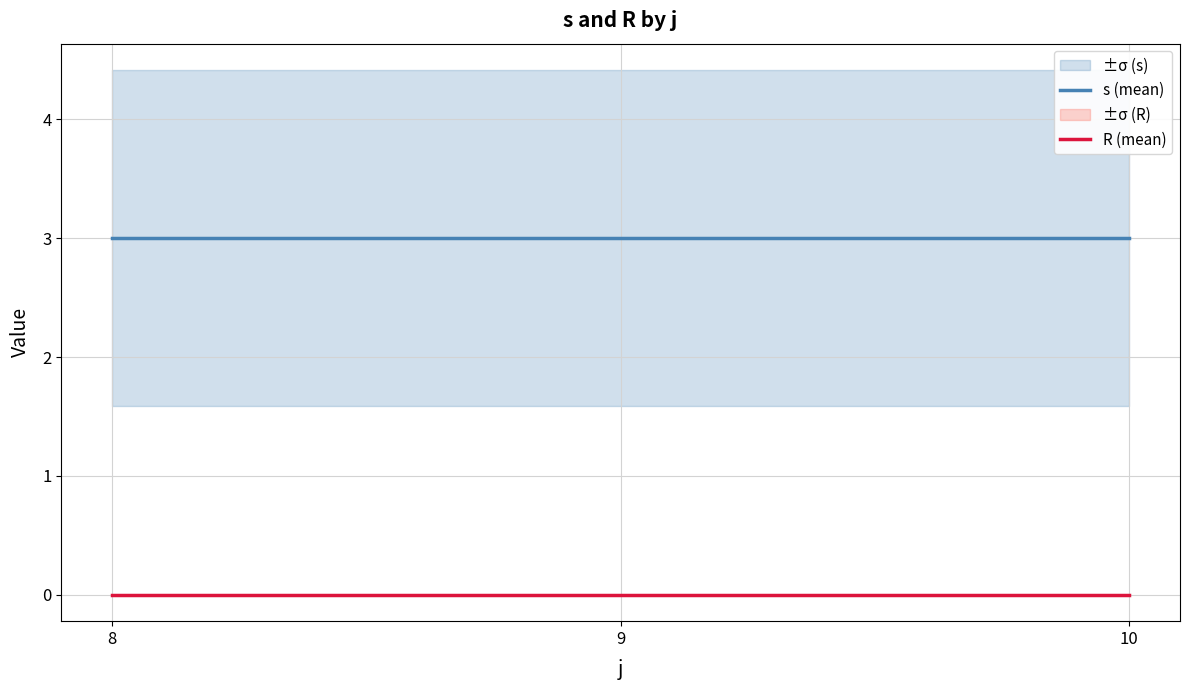

Reading left to right, what are all the values shown in this chart?

s (mean): 8=3	9=3	10=3
R (mean): 8=0	9=0	10=0